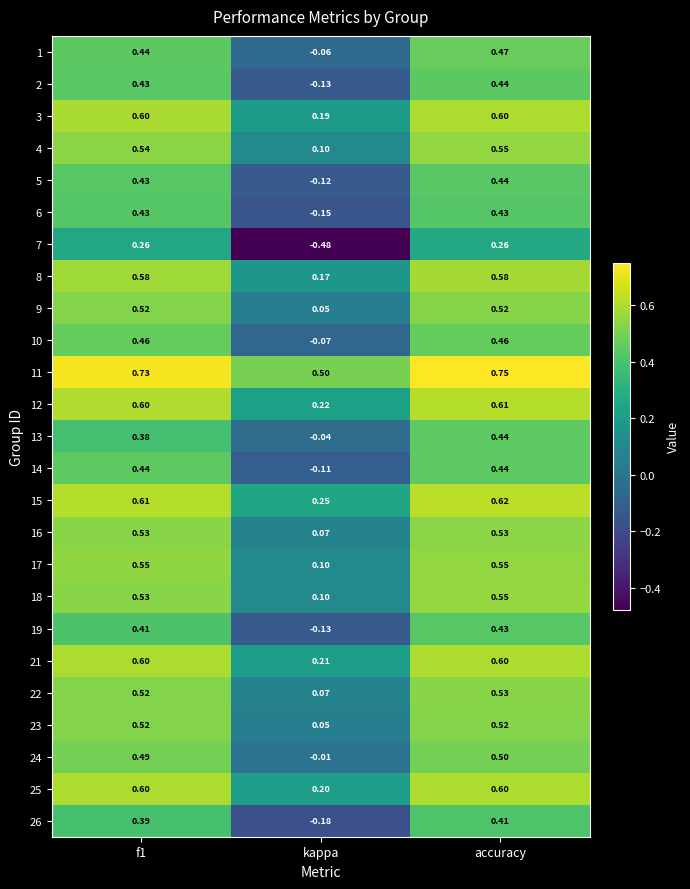

At which category does the chart reach its peak across all series?

accuracy